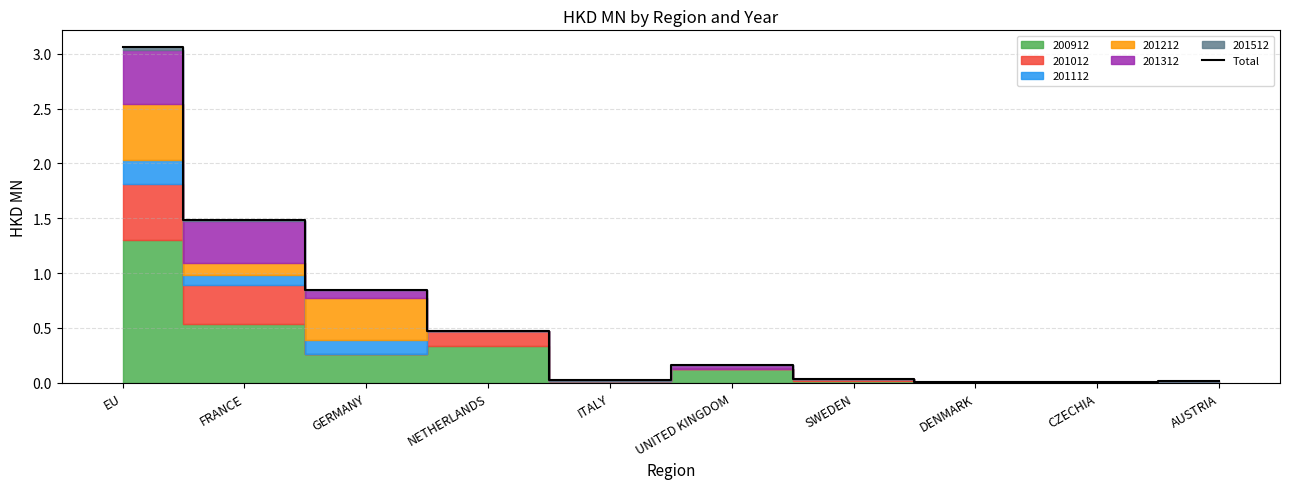

How many points are lower than both their immediate neighbors (excluding endpoints)?

2